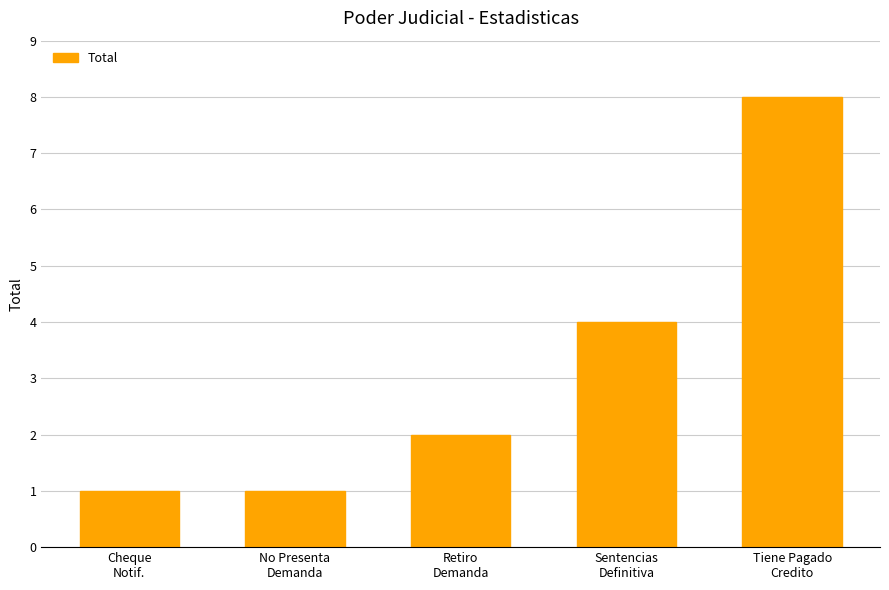

Which label corresponds to the largest value in the chart?

Tiene Pagado
Credito